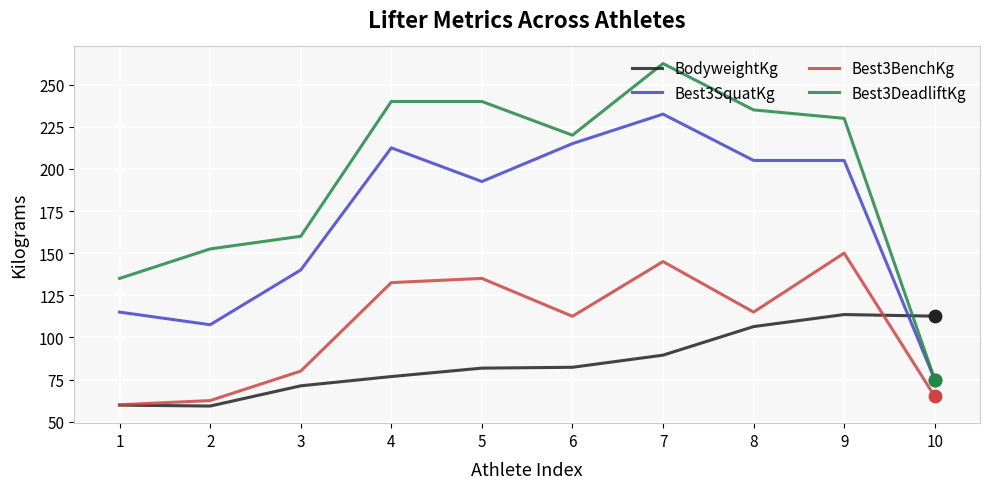

What is the total value across all series at 6?

629.8